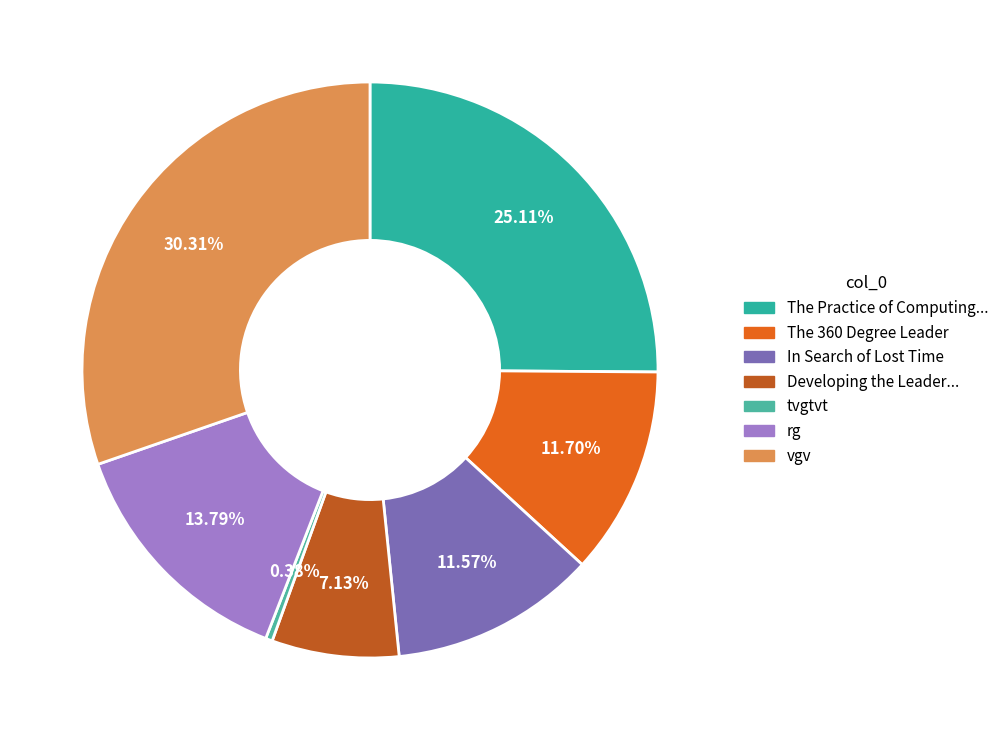

How many segments does this pie chart have?

7